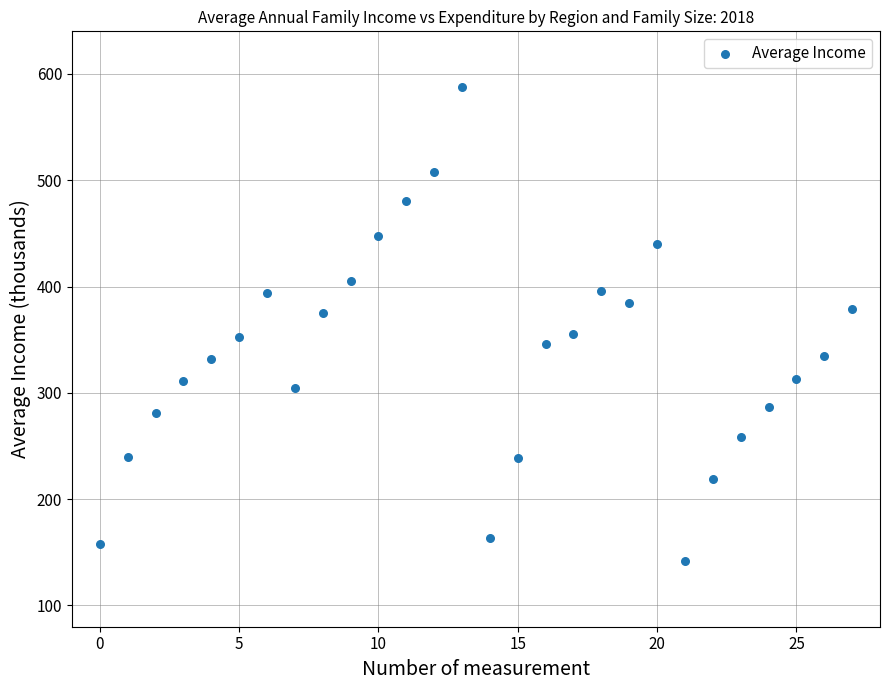

What is the range of Y values (max minus min)?

446.4